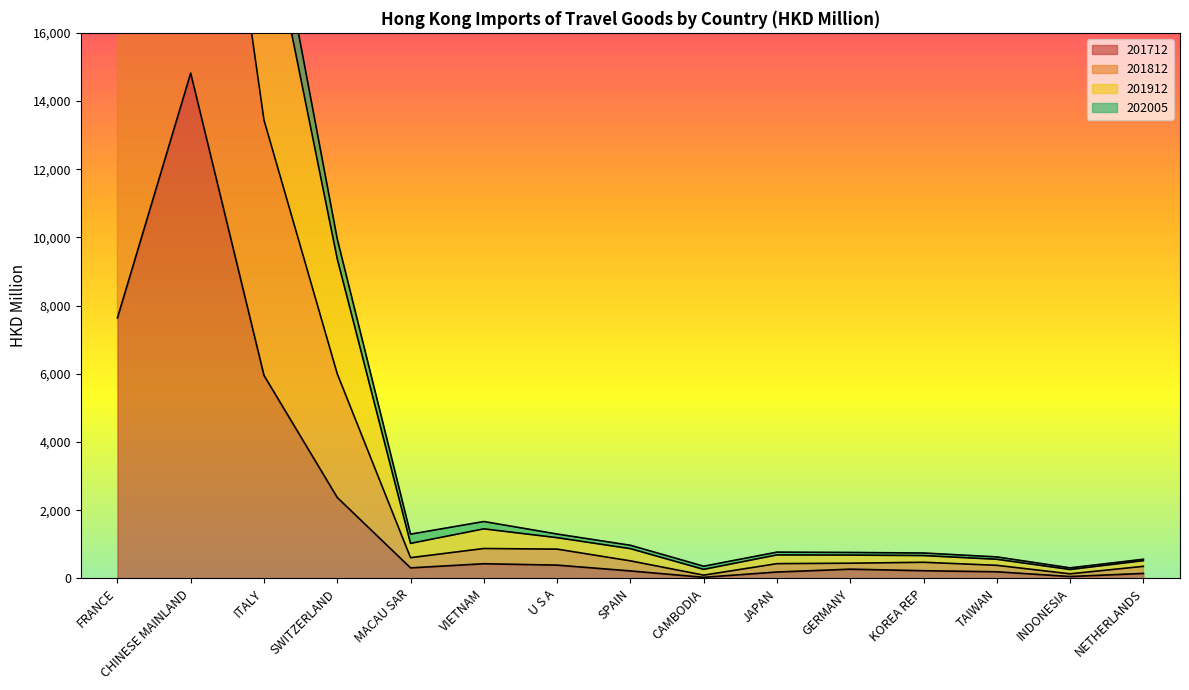

What is the difference between the 201812 values at INDONESIA and NETHERLANDS?

258.3